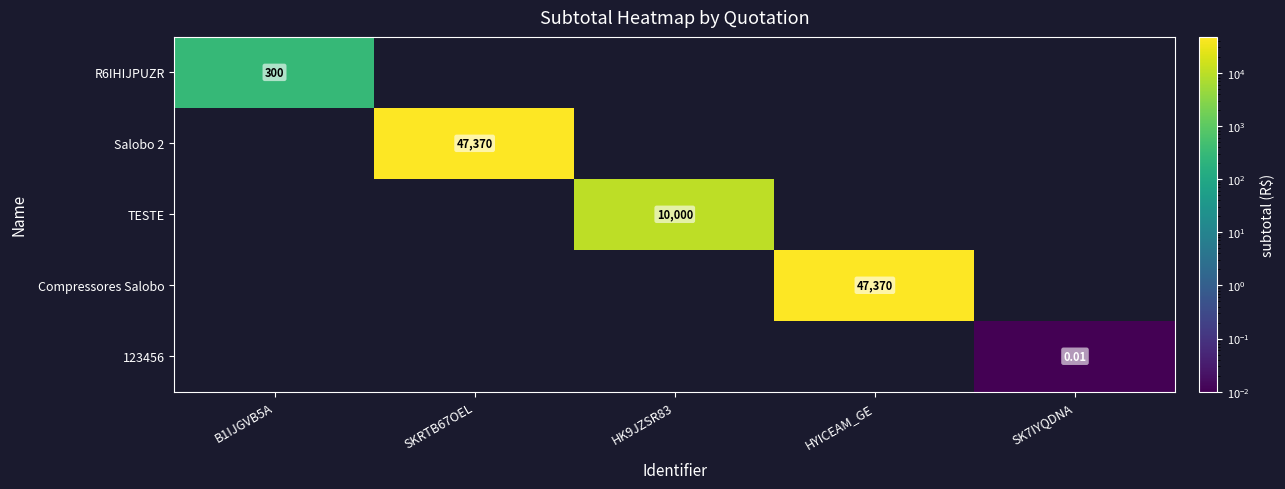

True or false: 123456 has a value of 0.0 at B1IJGVB5A.

False